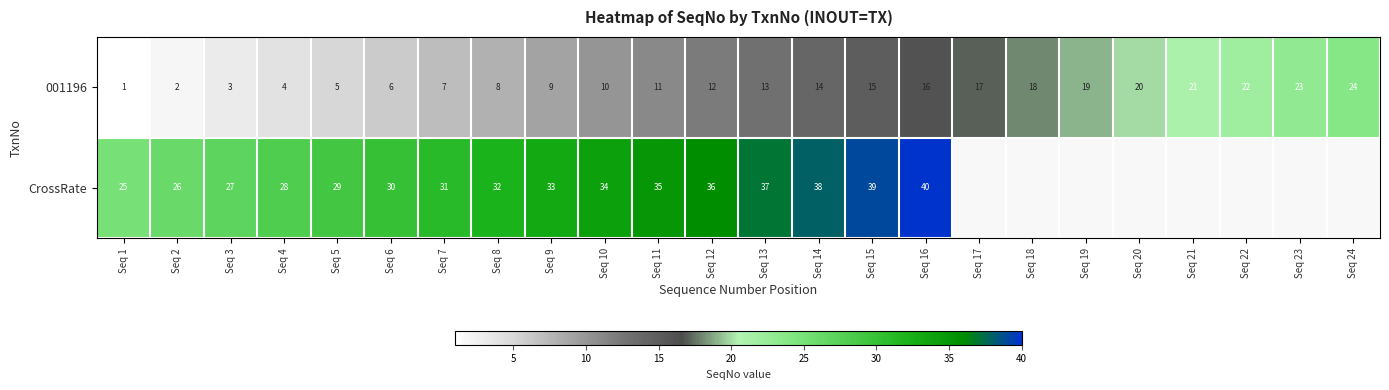

What is the total value across all series at Seq 8?

40